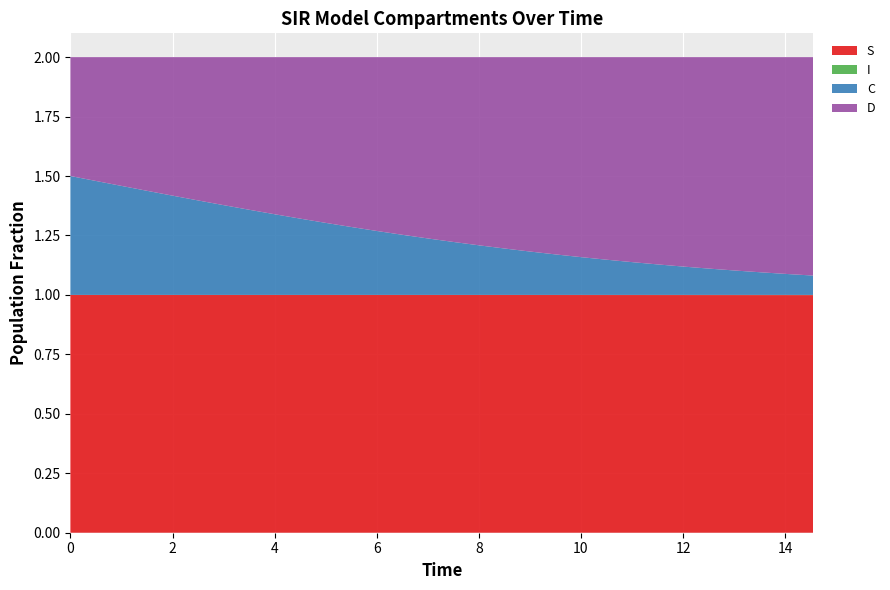

Reading left to right, what are all the values shown in this chart?

S: 1.0	1.0	1.0	1.0	1.0	1.0	1.0	1.0	1.0	1.0	1.0	1.0	1.0	1.0	1.0	1.0	1.0	1.0	1.0	1.0	1.0	1.0	1.0	1.0	1.0	1.0	1.0	1.0	1.0	1.0
I: 0.0	0.0	0.0	0.0	0.0	0.0	0.0	0.0	0.0	0.0	0.0	0.0	0.0	0.0	0.0	0.0	0.0	0.0	0.0	0.0	0.0	0.0	0.0	0.0	0.0	0.0	0.0	0.0	0.0	0.0
C: 0.5	0.5	0.5	0.4	0.4	0.4	0.4	0.4	0.3	0.3	0.3	0.3	0.3	0.3	0.2	0.2	0.2	0.2	0.2	0.2	0.2	0.1	0.1	0.1	0.1	0.1	0.1	0.1	0.1	0.1
D: 0.5	0.5	0.5	0.6	0.6	0.6	0.6	0.6	0.7	0.7	0.7	0.7	0.7	0.7	0.8	0.8	0.8	0.8	0.8	0.8	0.8	0.9	0.9	0.9	0.9	0.9	0.9	0.9	0.9	0.9